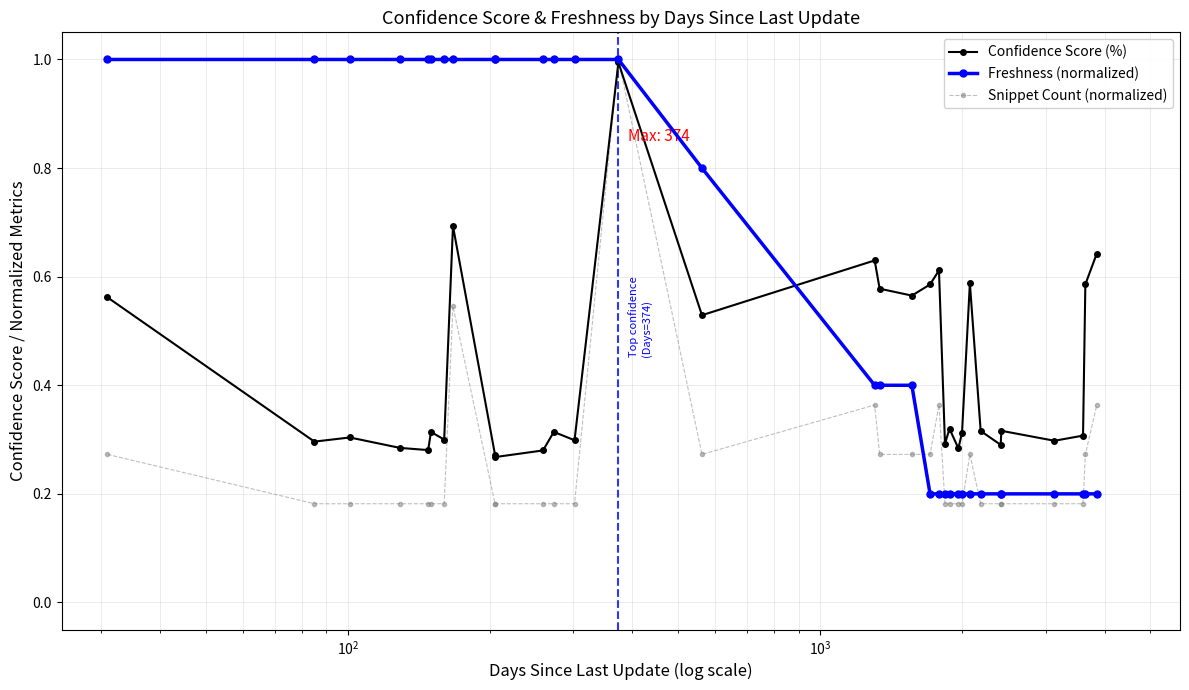

Reading right to left, extract all data points from this chart.

Confidence Score (%): 0.6	0.6	0.3	0.3	0.3	0.3	0.3	0.6	0.3	0.3	0.3	0.3	0.6	0.6	0.6	0.6	0.6	0.5	1.0	0.3	0.3	0.3	0.3	0.3	0.7	0.3	0.3	0.3	0.3	0.3	0.3	0.6
Freshness (normalized): 0.2	0.2	0.2	0.2	0.2	0.2	0.2	0.2	0.2	0.2	0.2	0.2	0.2	0.2	0.4	0.4	0.4	0.8	1.0	1.0	1.0	1.0	1.0	1.0	1.0	1.0	1.0	1.0	1.0	1.0	1.0	1.0
Snippet Count (normalized): 0.4	0.3	0.2	0.2	0.2	0.2	0.2	0.3	0.2	0.2	0.2	0.2	0.4	0.3	0.3	0.3	0.4	0.3	1.0	0.2	0.2	0.2	0.2	0.2	0.5	0.2	0.2	0.2	0.2	0.2	0.2	0.3